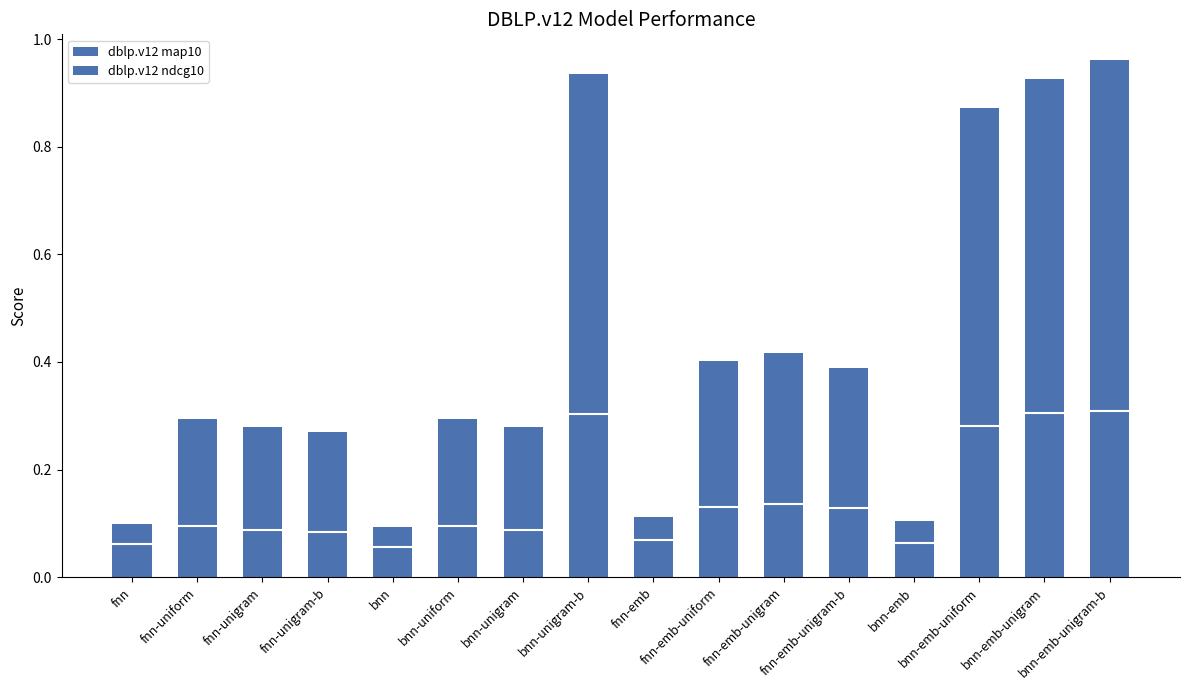

Reading left to right, list all the values displayed in this chart.

dblp.v12 map10: fnn=0.1	fnn-uniform=0.1	fnn-unigram=0.1	fnn-unigram-b=0.1	bnn=0.1	bnn-uniform=0.1	bnn-unigram=0.1	bnn-unigram-b=0.3	fnn-emb=0.1	fnn-emb-uniform=0.1	fnn-emb-unigram=0.1	fnn-emb-unigram-b=0.1	bnn-emb=0.1	bnn-emb-uniform=0.3	bnn-emb-unigram=0.3	bnn-emb-unigram-b=0.3
dblp.v12 ndcg10: fnn=0.0	fnn-uniform=0.2	fnn-unigram=0.2	fnn-unigram-b=0.2	bnn=0.0	bnn-uniform=0.2	bnn-unigram=0.2	bnn-unigram-b=0.6	fnn-emb=0.0	fnn-emb-uniform=0.3	fnn-emb-unigram=0.3	fnn-emb-unigram-b=0.3	bnn-emb=0.0	bnn-emb-uniform=0.6	bnn-emb-unigram=0.6	bnn-emb-unigram-b=0.7